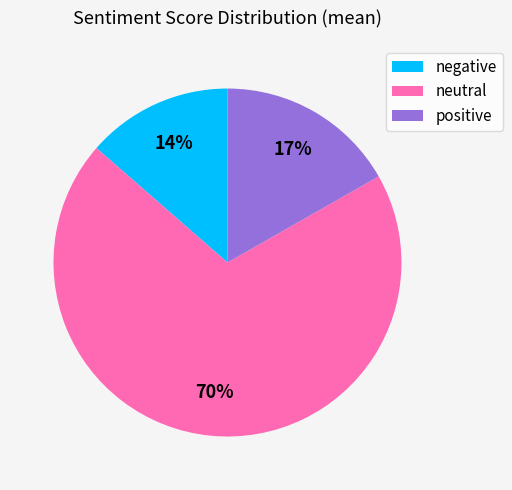

Which slice represents more than half of the pie?

neutral